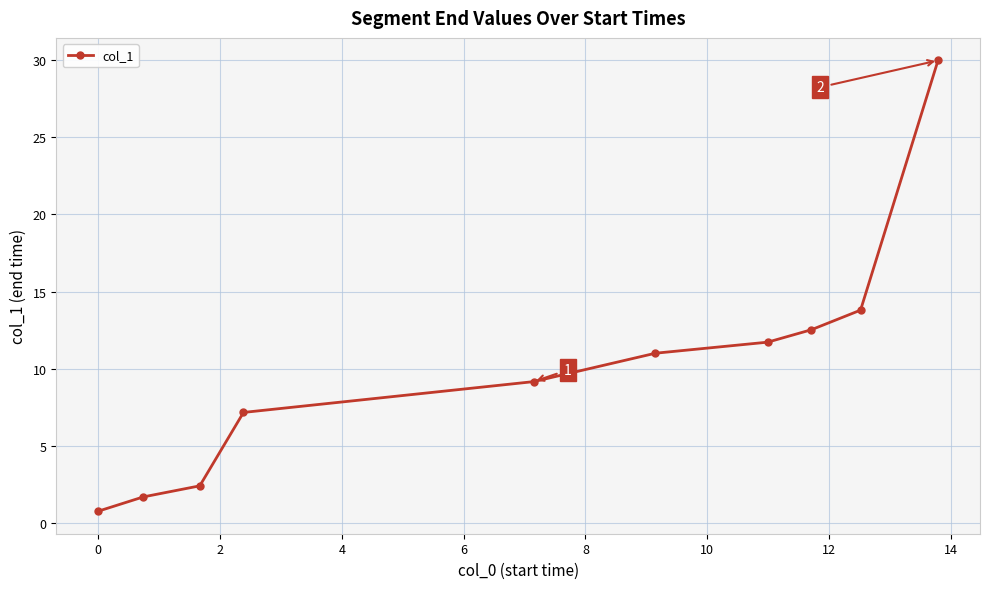

What is the value of the 7th point from the left?

11.7